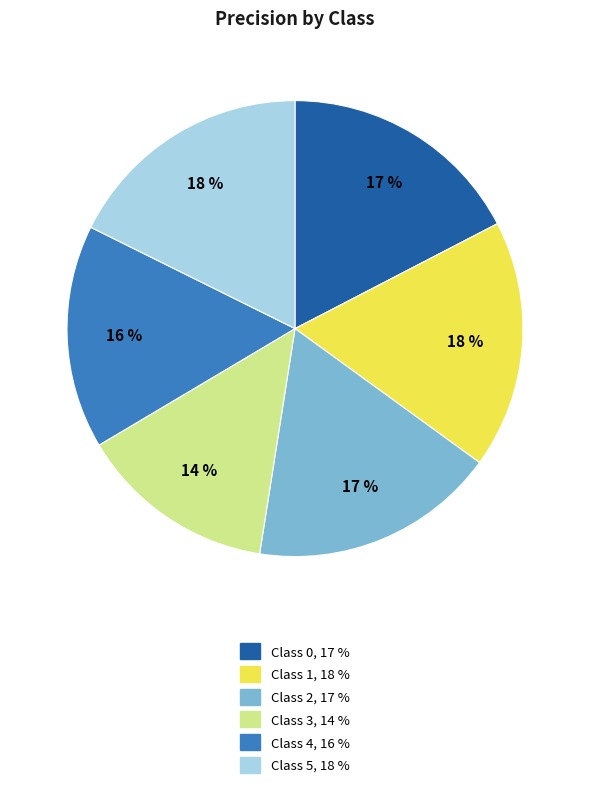

To the nearest percent, what is the average slice percentage?

17%